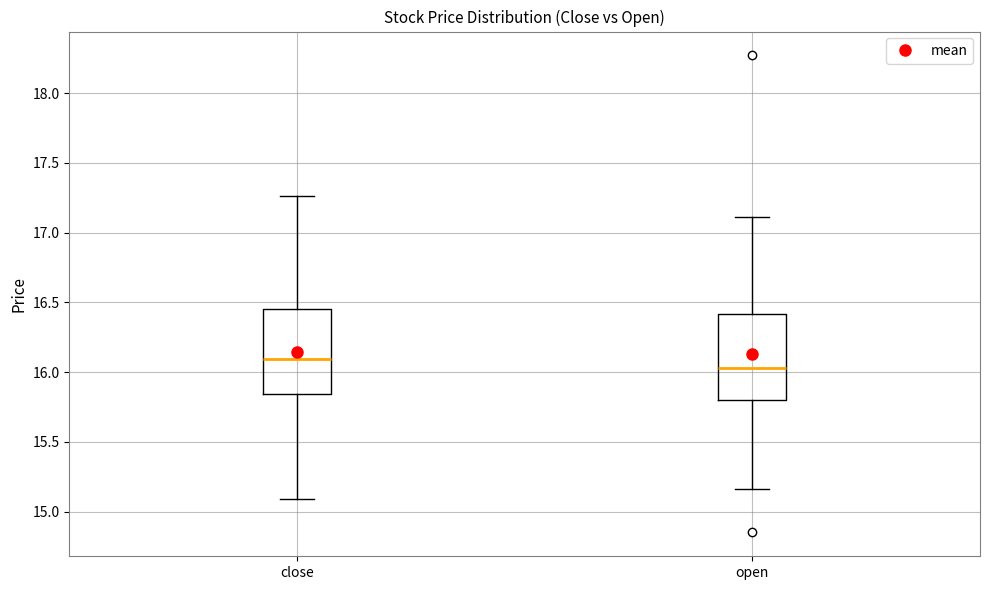

Which box has the lowest median line?

open